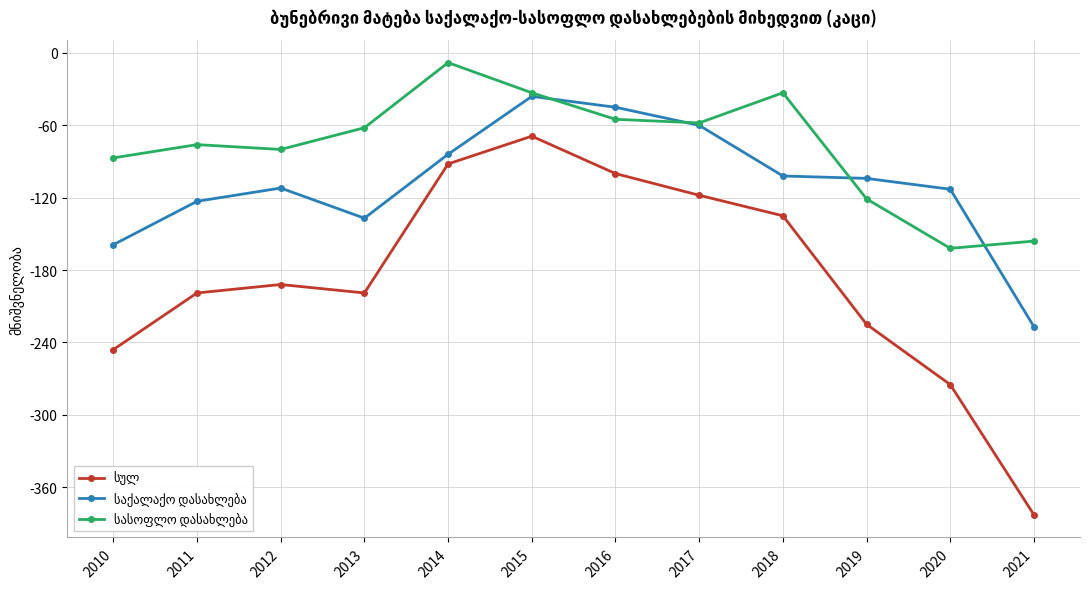

At which category is the sum across all series the highest?

2015